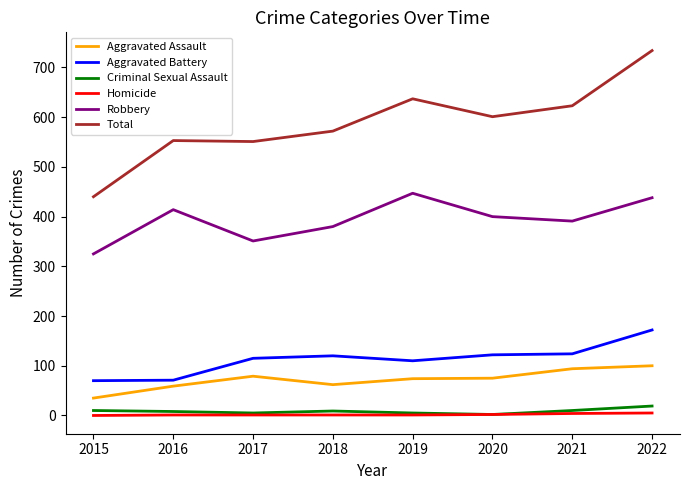

Which label corresponds to the largest value in the chart?

2022